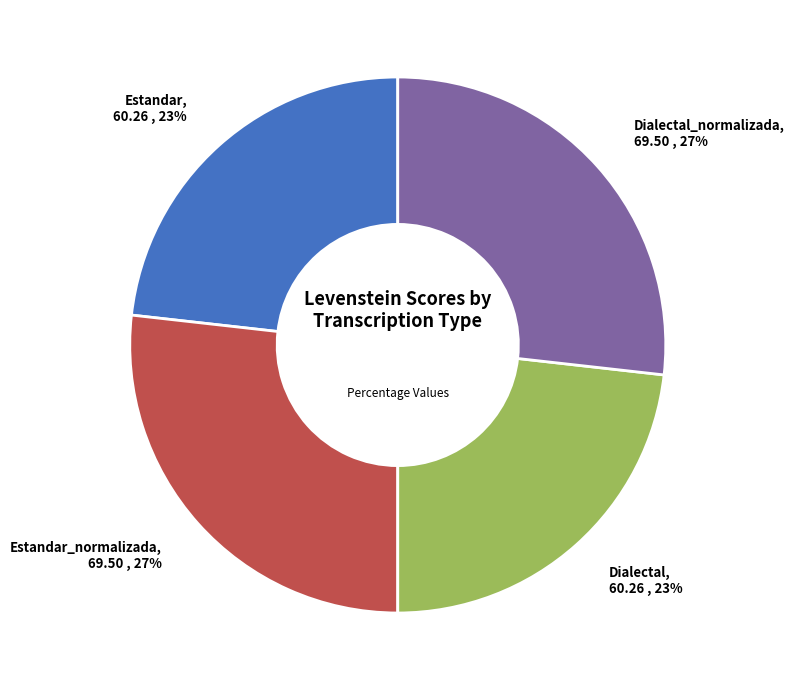

To the nearest percent, what is the difference between the largest and smallest slice percentages?

4%